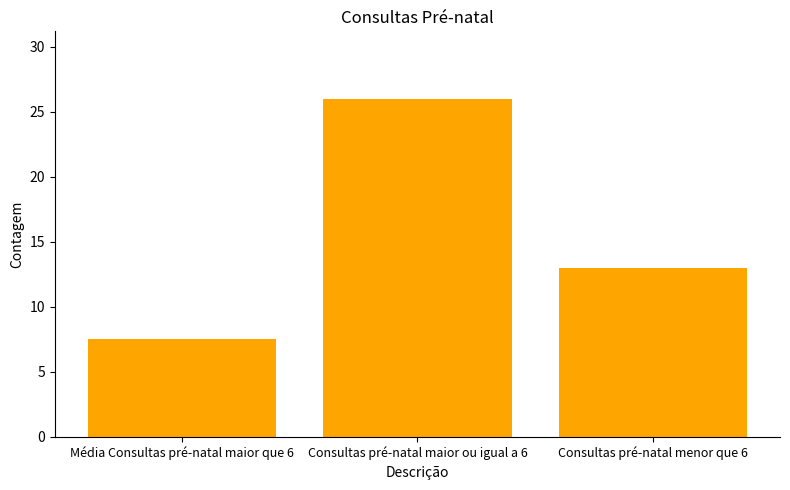

What is the ratio of the value at Consultas pré-natal maior ou igual a 6 to the value at Consultas pré-natal menor que 6?

2.0